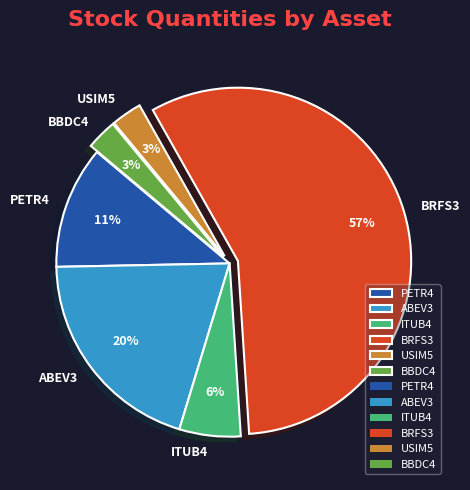

What is the largest slice in the pie chart?

BRFS3